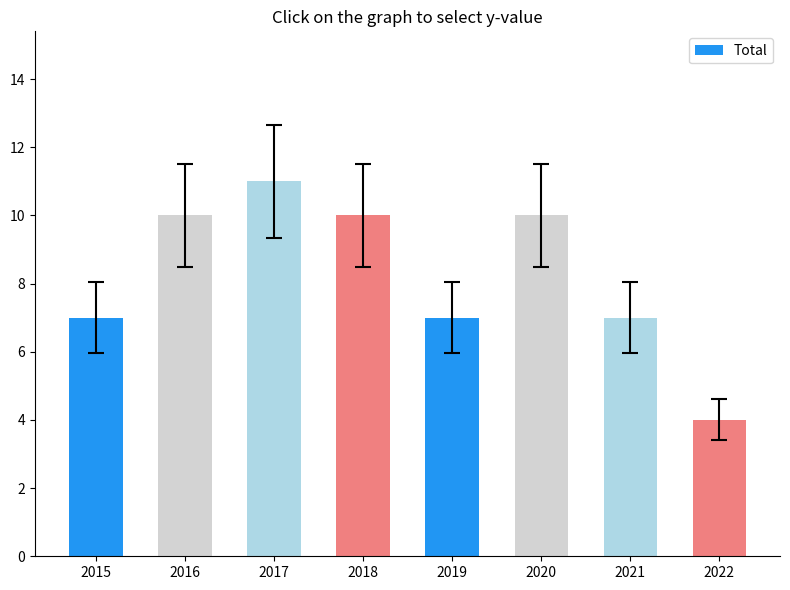

Reading left to right, list all the values displayed in this chart.

7	10	11	10	7	10	7	4